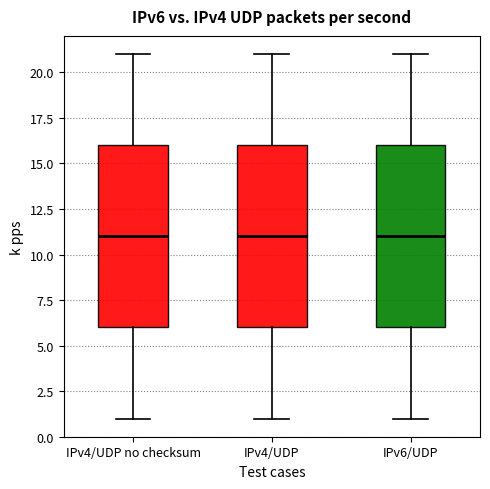

Where is the lower edge of the box for IPv4/UDP on the y-axis? The values are not printed on the chart, so give them approximately, as read against the axis.

6